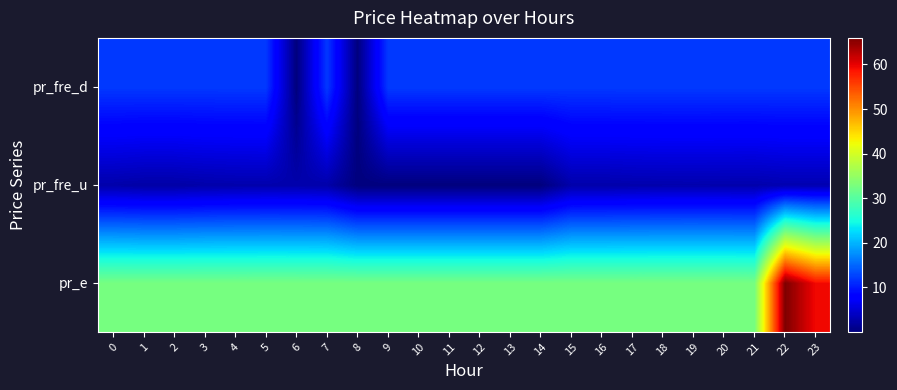

What is the total value across all series at 5?

47.4